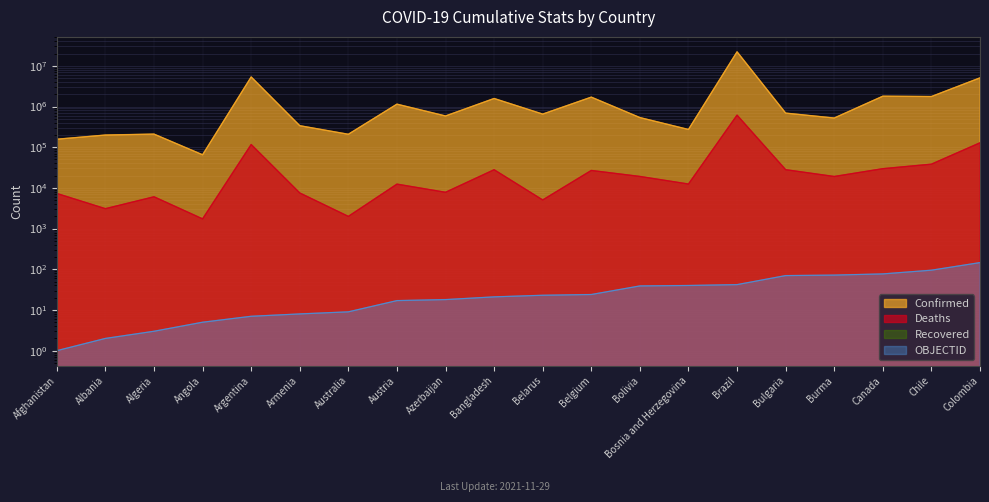

Reading left to right, transcribe all the data shown in this chart.

Confirmed: 157218	199137	209980	65139	5325560	337931	207984	1143283	585783	1575784	651839	1701633	535115	272798	22076863	688628	521561	1793234	1759405	5063177
Deaths: 7308	3085	6052	1733	116517	7514	1994	12388	7807	27978	5054	26840	19137	12456	614186	28043	19088	29682	38313	128394
OBJECTID: 1	2	3	5	7	8	9	17	18	21	23	24	39	40	42	70	72	77	95	146